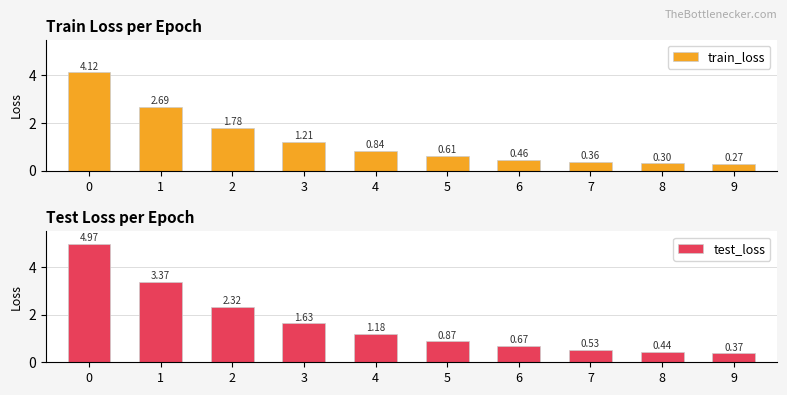

At how many categories does at least one series exceed 3?

2